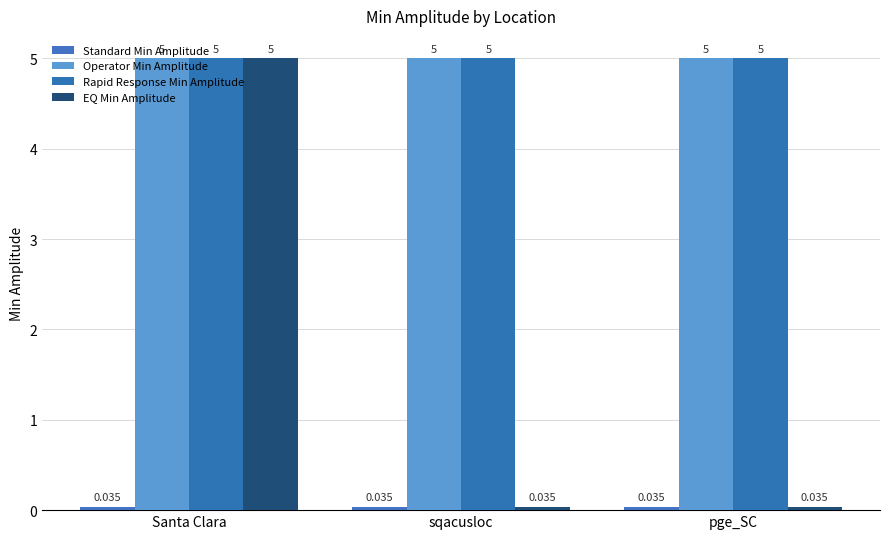

What position from the right is Santa Clara?

3